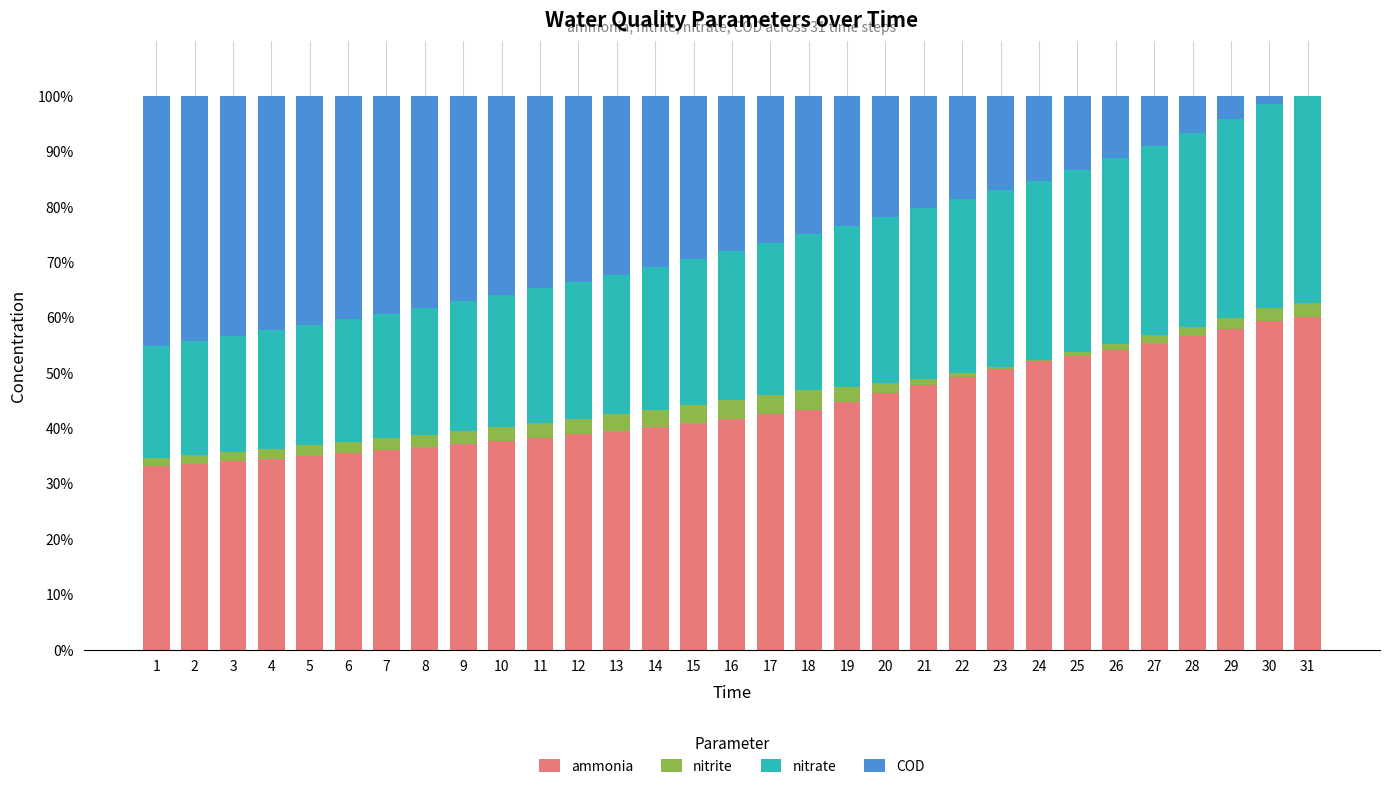

True or false: ammonia has a value of 46.3 at 20.

True